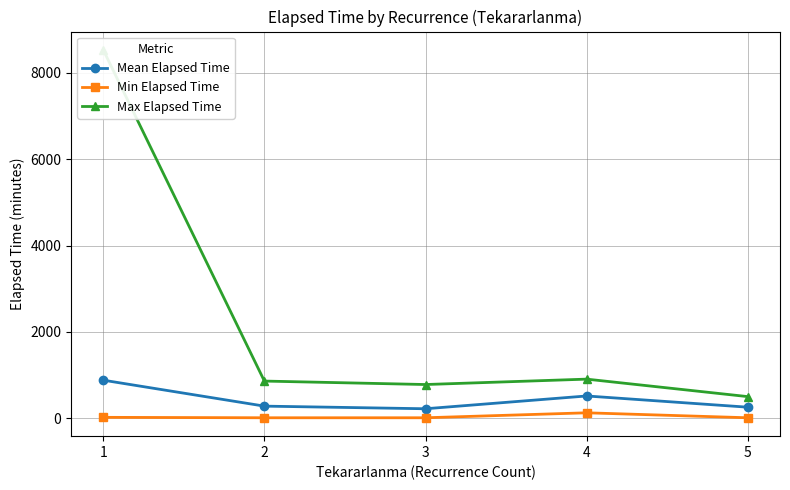

Reading left to right, extract all data points from this chart.

Mean Elapsed Time: 880.6	279.5	218.8	515.0	255.0
Min Elapsed Time: 20.0	10.0	10.0	125.0	10.0
Max Elapsed Time: 8530.0	860.0	780.0	905.0	500.0